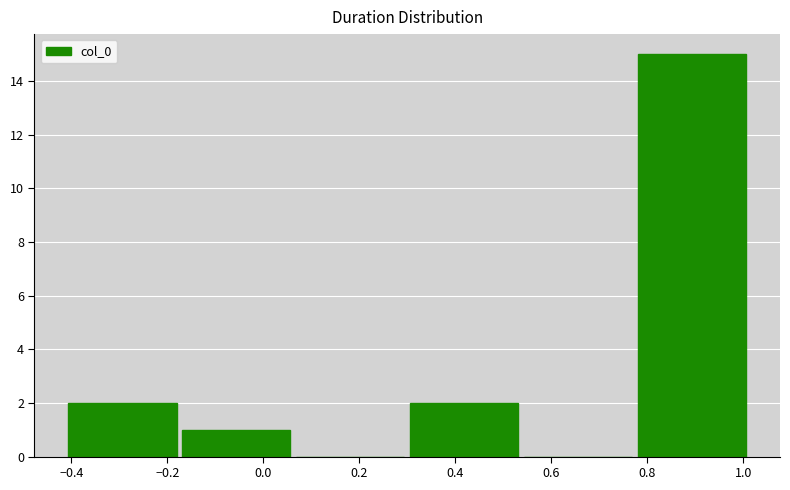

What is the height of the bar covering -0.16 to 0.06 on the x-axis? Neither the bar edges nor the heights are printed on the chart, so give them approximately, as read against the axes.

1